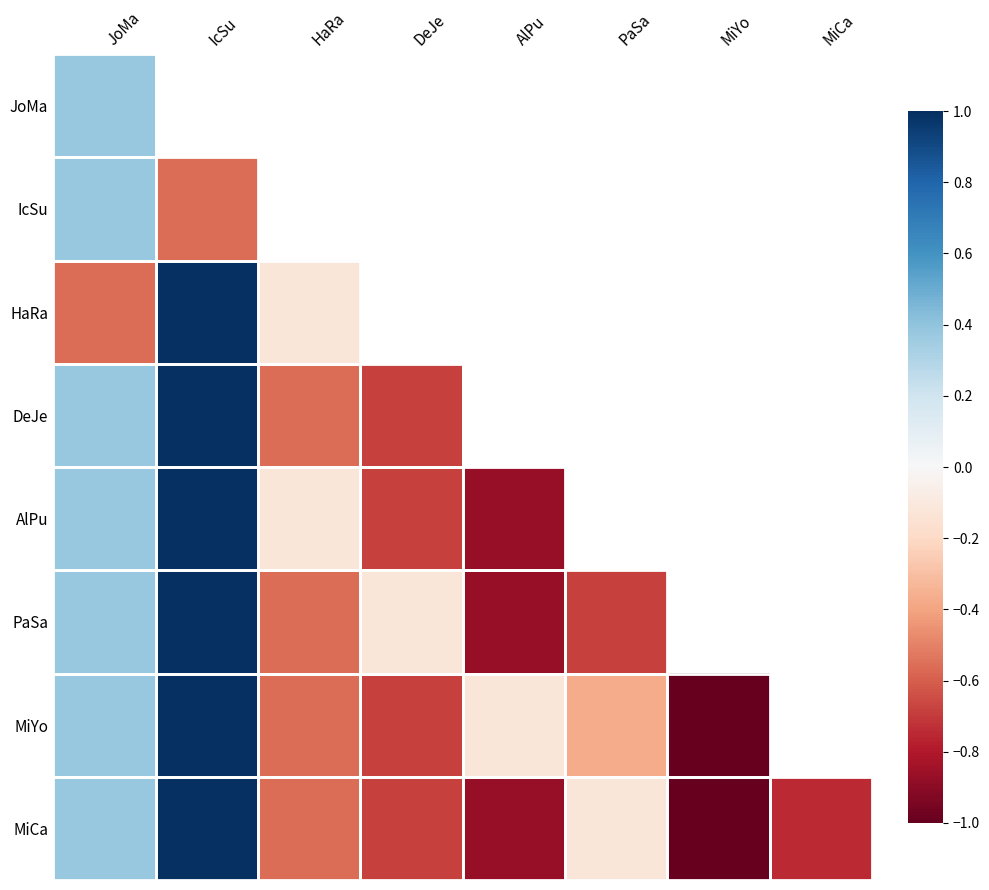

What is the minimum value shown in the chart?

-1.0